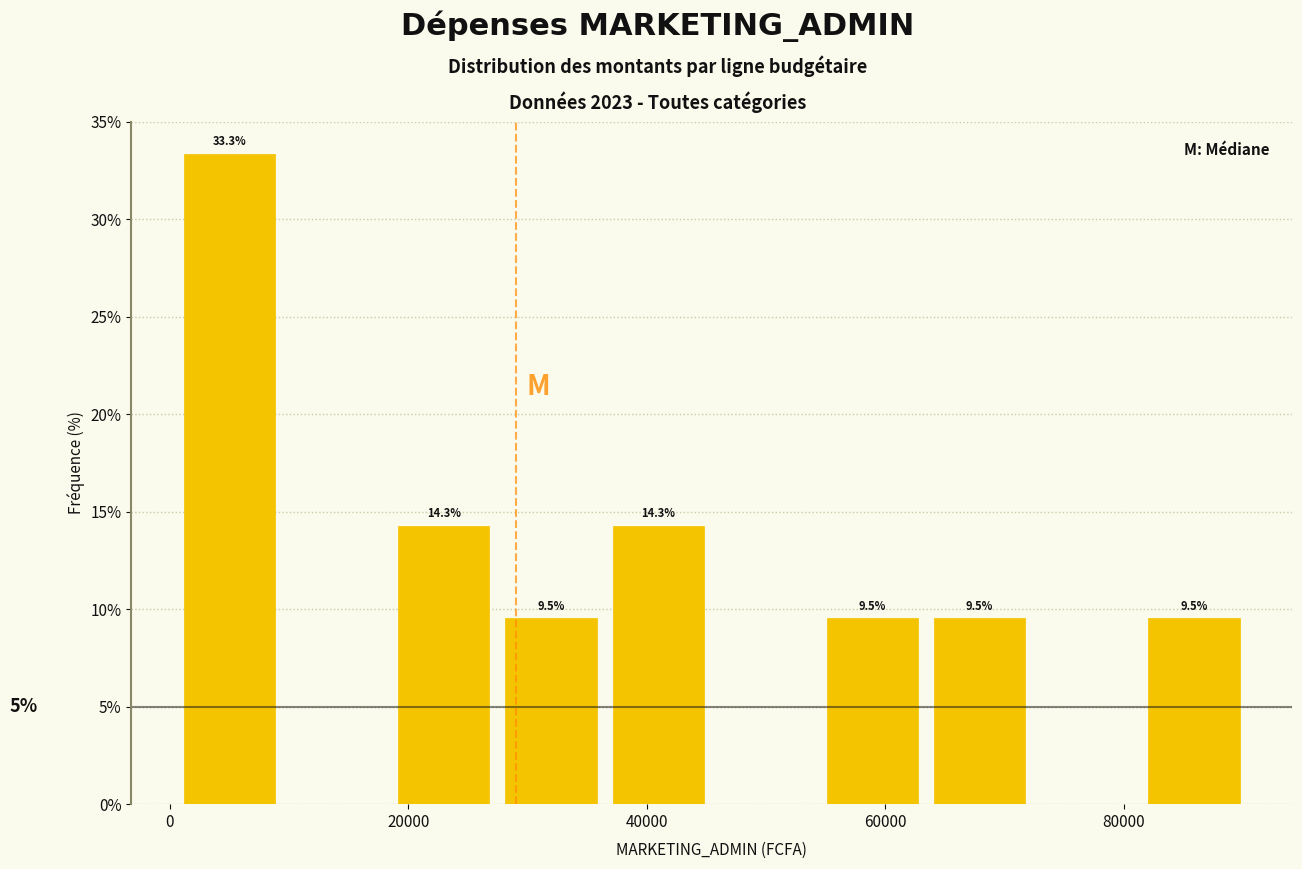

Which range on the x-axis has the tallest bar?

2000 to 10000